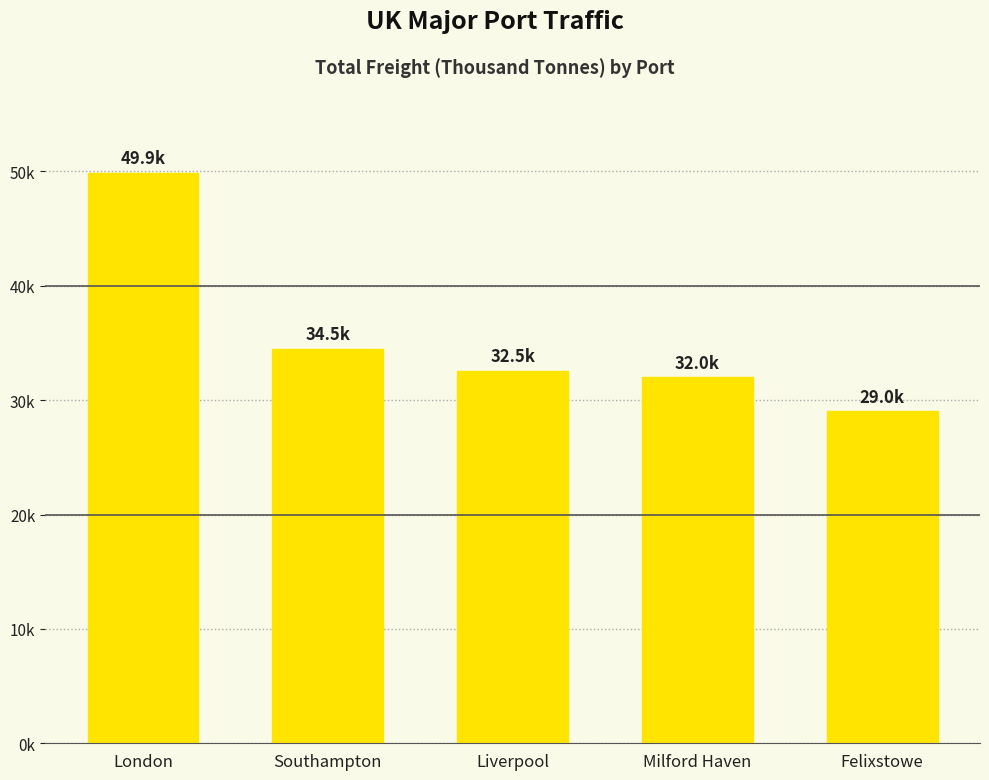

What is the change in value from London to Felixstowe?

-20840.6